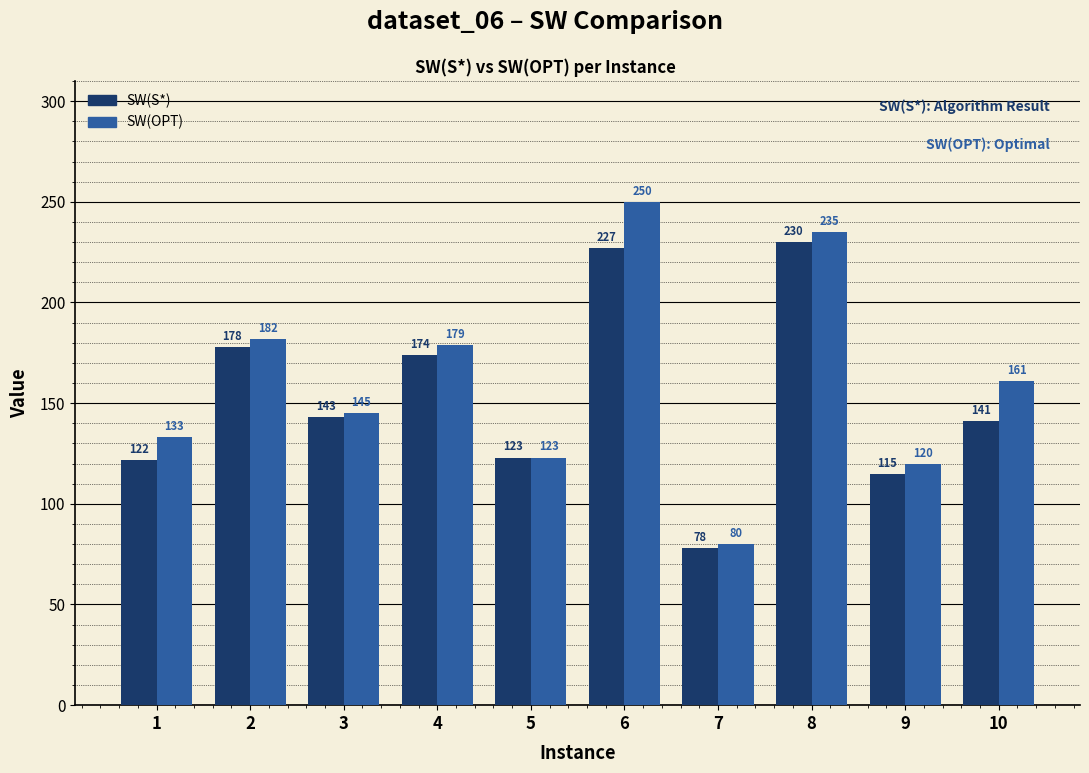

What value does the SW(OPT) series have at 7, to the nearest 50?

100